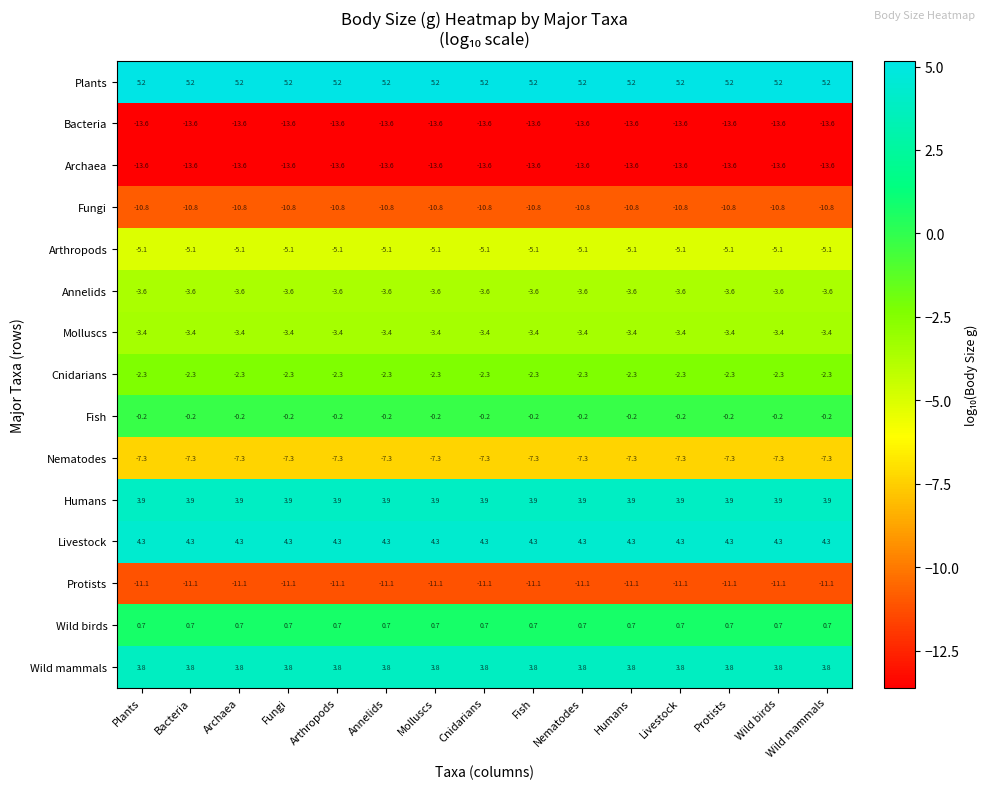

What is the minimum value shown in the chart?

-13.6